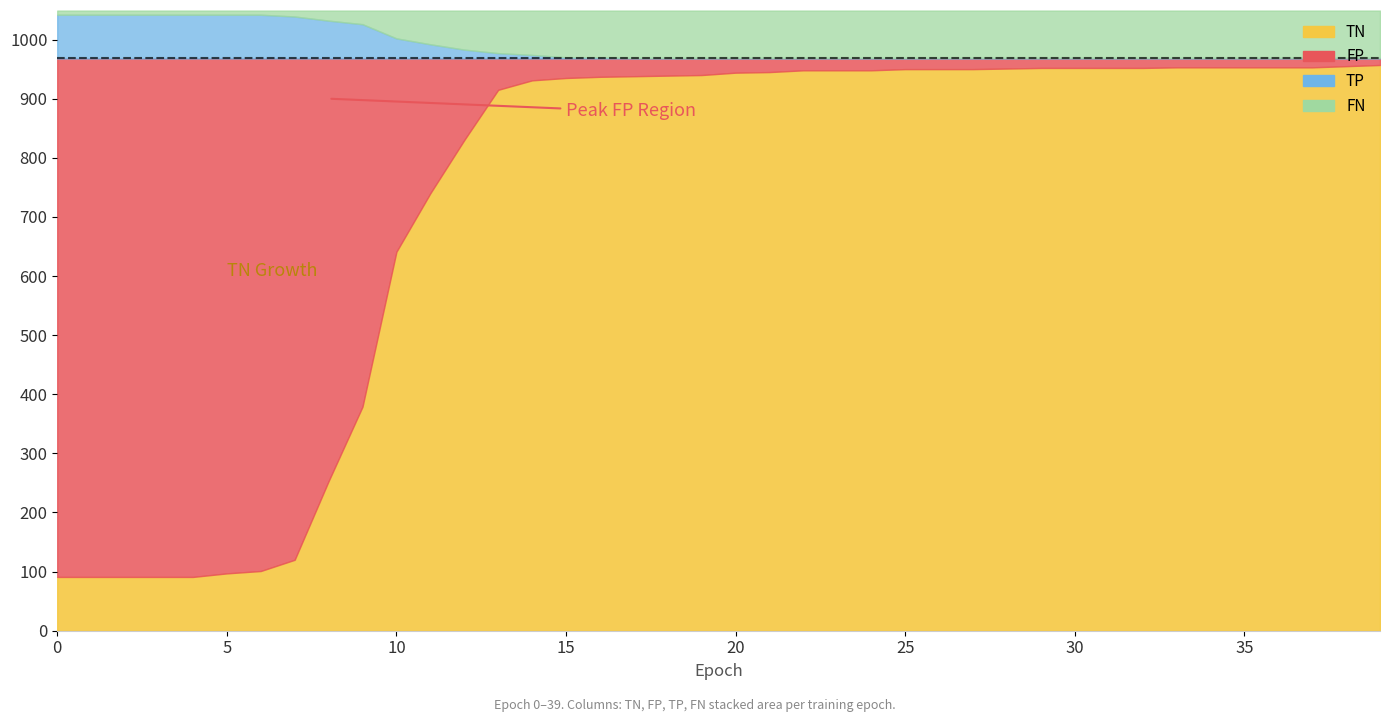

Rank the categories by FN value from highest to lowest.

17, 18, 19, 20, 21, 22, 23, 24, 25, 26, 27, 28, 29, 30, 31, 32, 33, 34, 35, 36, 37, 38, 39, 15, 16, 14, 13, 12, 11, 10, 9, 8, 7, 0, 1, 2, 3, 4, 5, 6